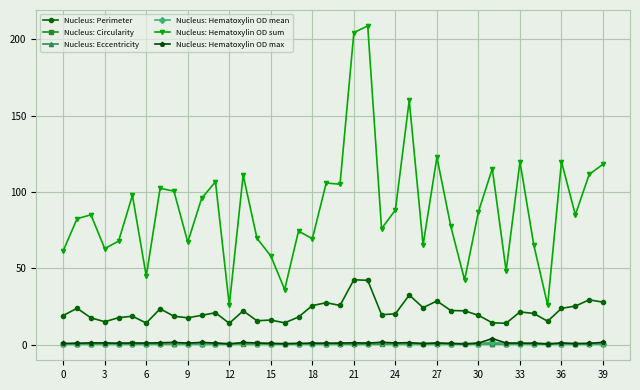

What is the maximum value shown in the chart?

208.6